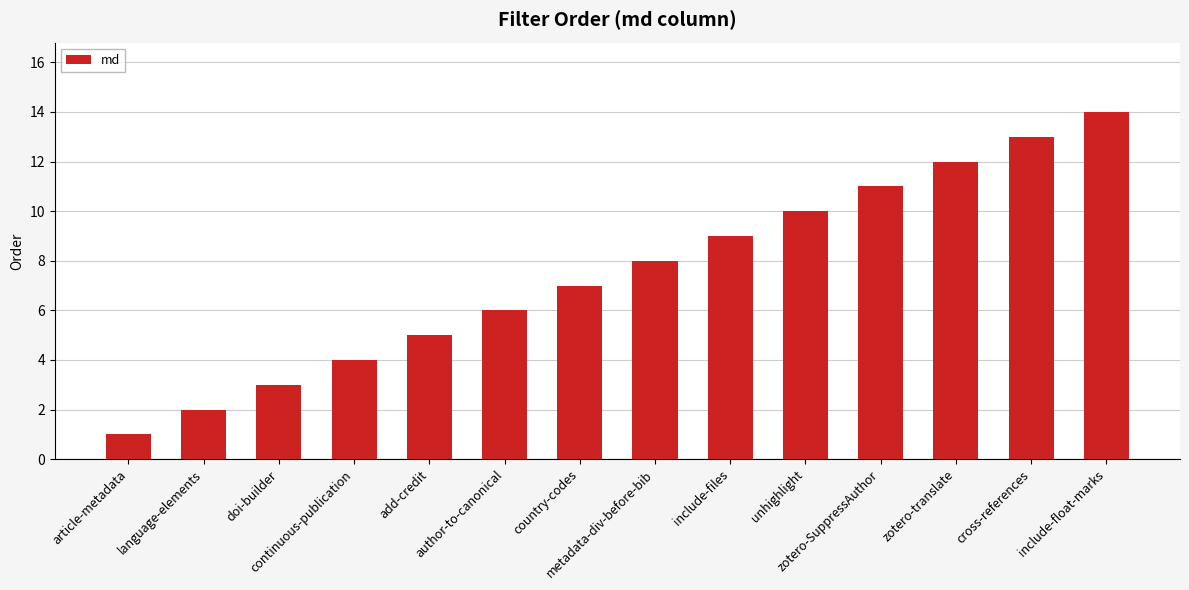

List the labels in order of value, smallest first.

article-metadata, language-elements, doi-builder, continuous-publication, add-credit, author-to-canonical, country-codes, metadata-div-before-bib, include-files, unhighlight, zotero-SuppressAuthor, zotero-translate, cross-references, include-float-marks